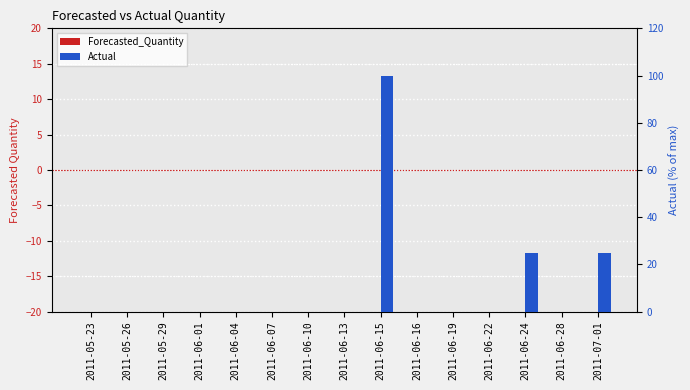

What are all the series names shown in the legend?

Forecasted_Quantity, Actual